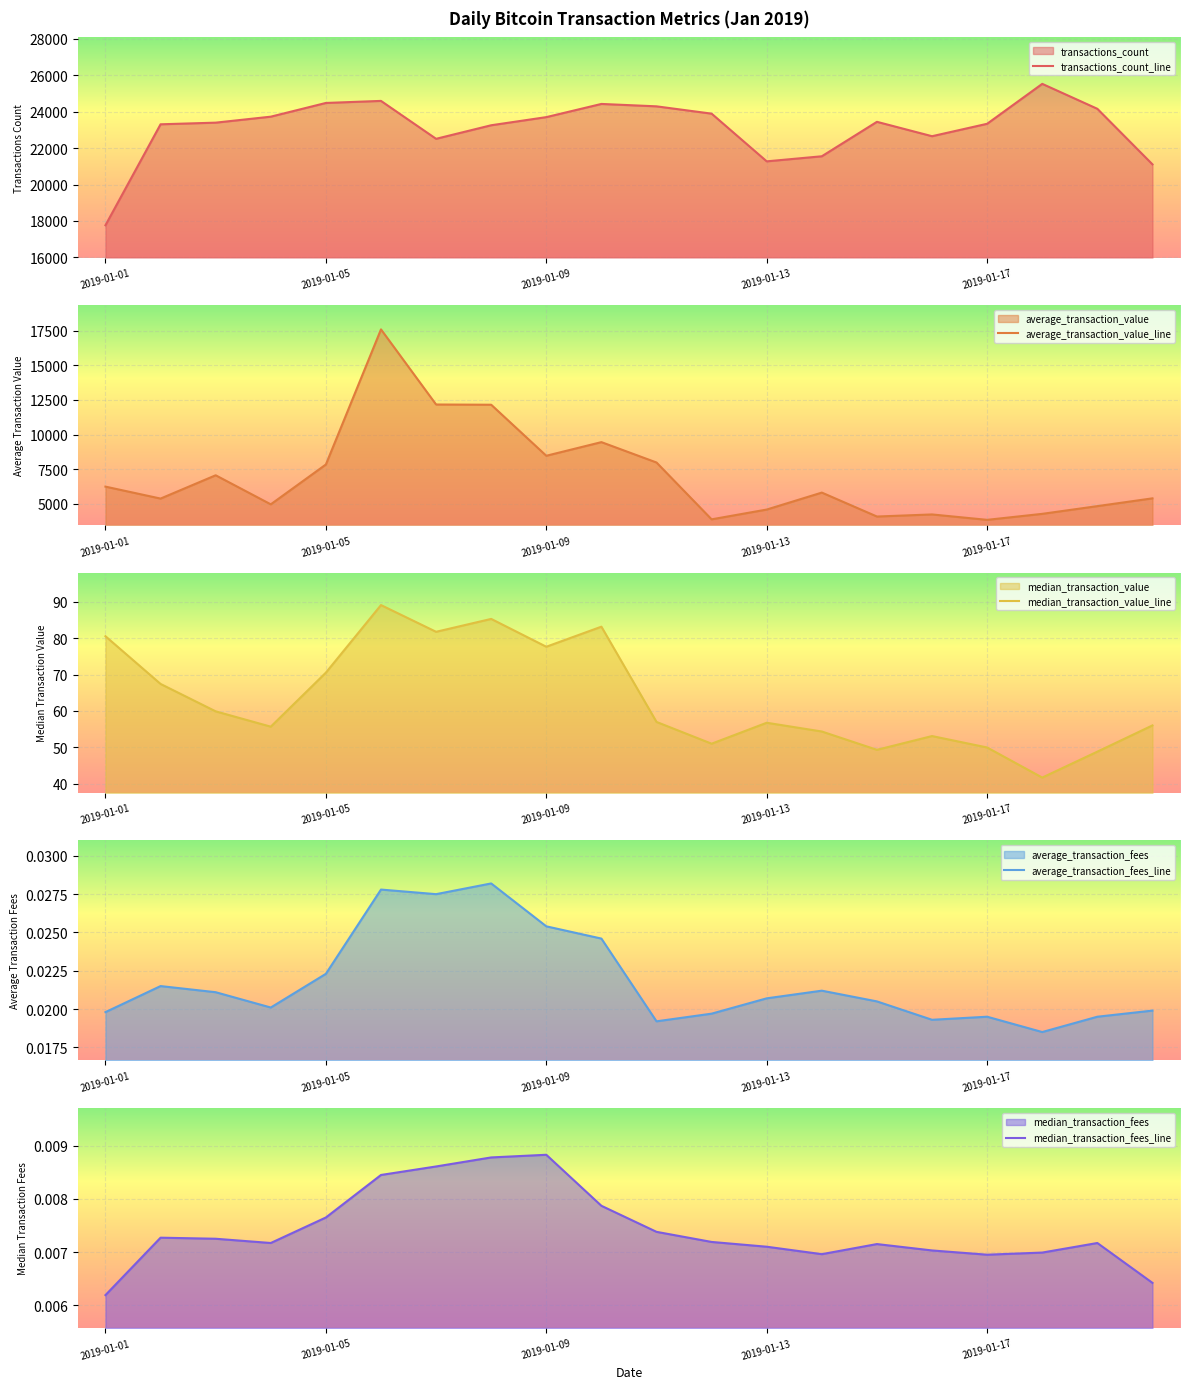

True or false: median_transaction_value_line has more than 1 points higher than both neighbors.

True